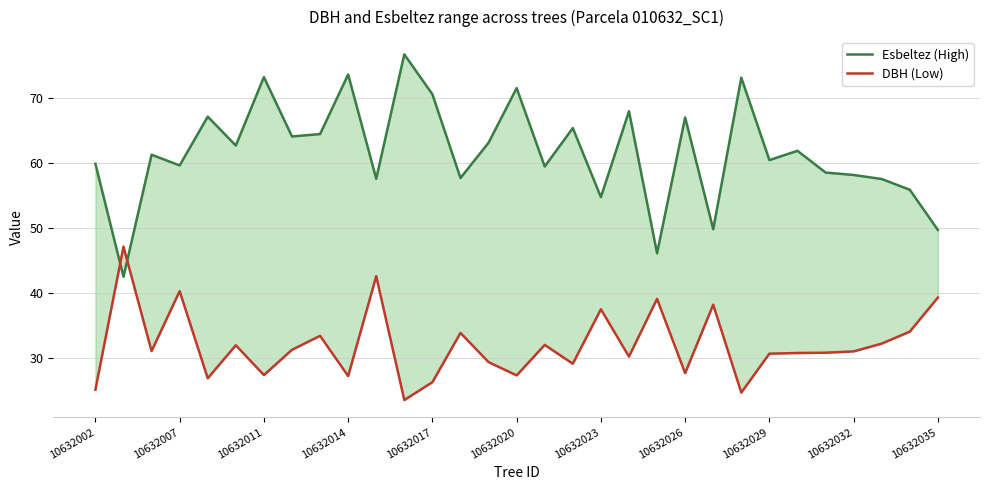

Reading left to right, transcribe all the data shown in this chart.

Esbeltez (High): 59.9	42.5	61.3	59.6	67.2	62.7	73.3	64.1	64.5	73.7	57.6	76.8	70.6	57.7	63.1	71.6	59.5	65.4	54.7	68.0	46.1	67.0	49.8	73.2	60.5	61.9	58.5	58.2	57.5	55.9	49.7
DBH (Low): 25.1	47.1	31.0	40.2	26.8	31.9	27.3	31.2	33.4	27.1	42.5	23.4	26.2	33.8	29.3	27.2	31.9	29.1	37.5	30.1	39.0	27.6	38.1	24.6	30.6	30.7	30.8	30.9	32.1	34.0	39.2